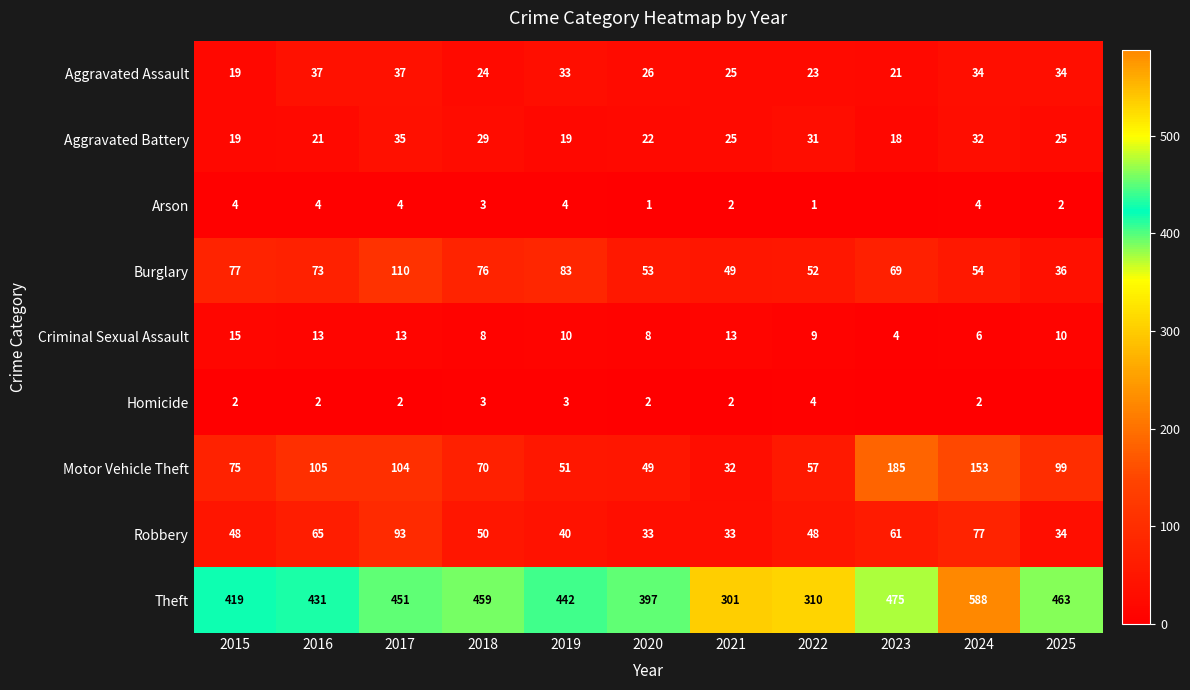

Which series changed the most between 2015 and 2019?

Motor Vehicle Theft